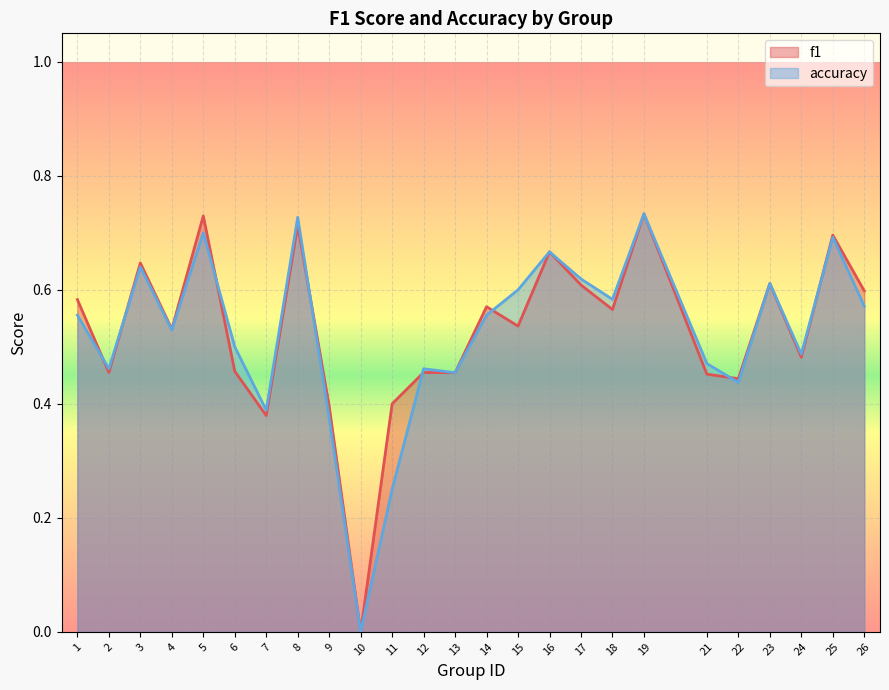

What is the difference between the maximum and minimum values in the accuracy series?

0.7